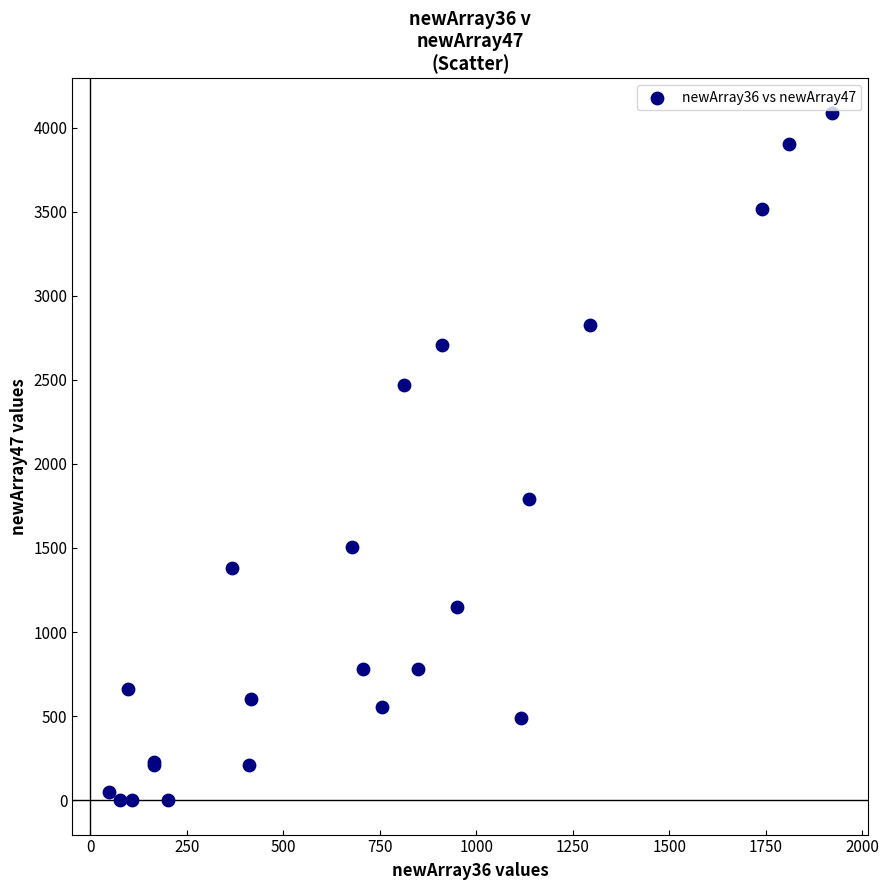

What Y value in the scatter plot is closest to 2044?

1793.0